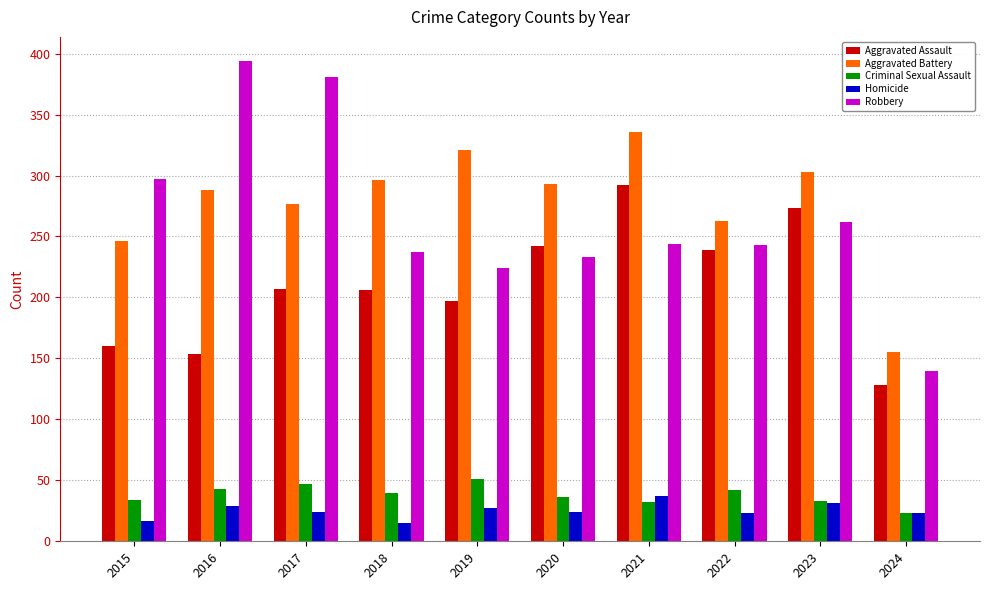

What is the lowest value of the Homicide series?

15